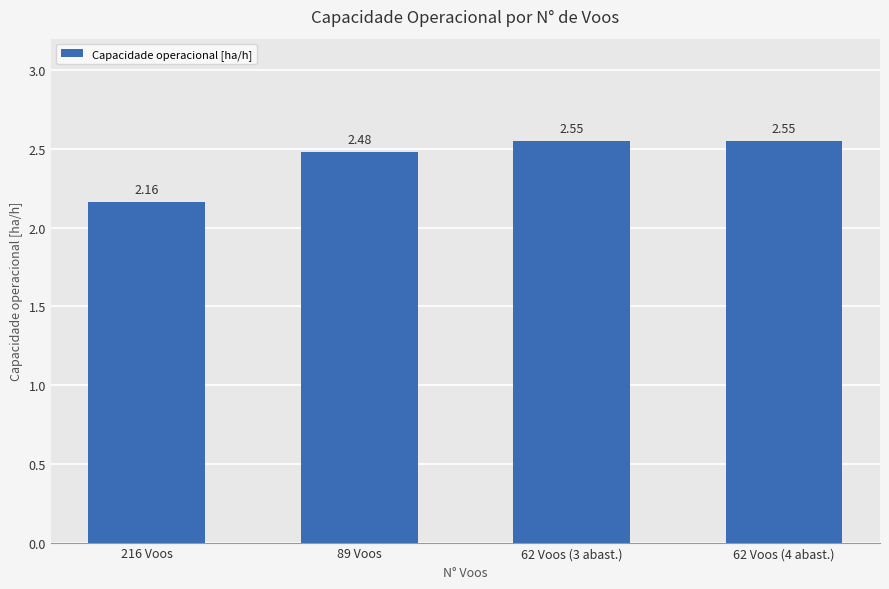

Where is the data nearest to the value 2?

216 Voos